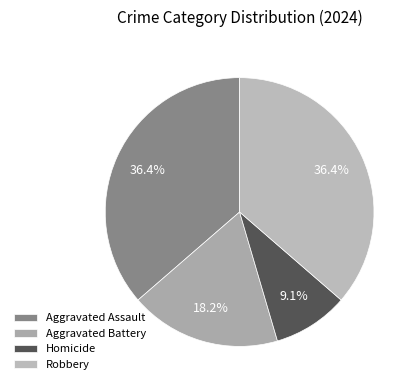

Does Robbery represent more than half of the total?

No